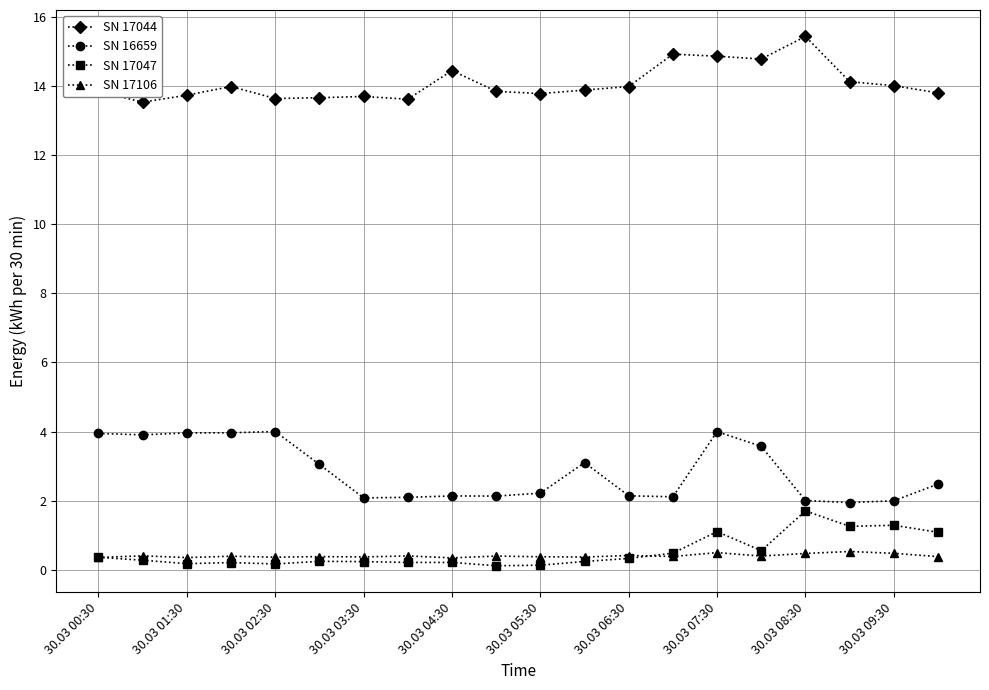

True or false: SN 16659 and SN 17106 cross at least once.

False